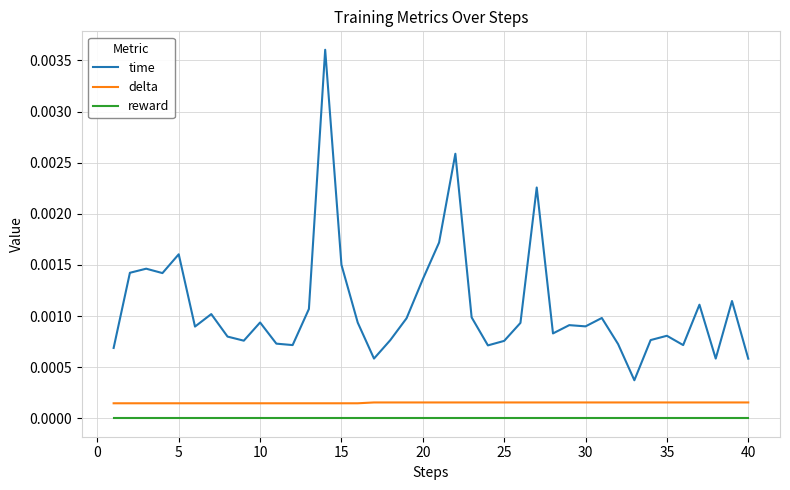

True or false: reward and time intersect in this chart.

False